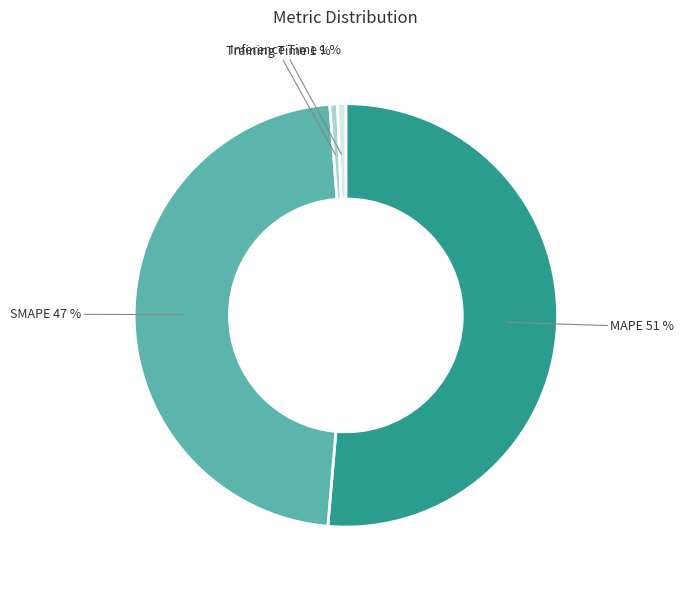

How many slices are in this pie chart?

4